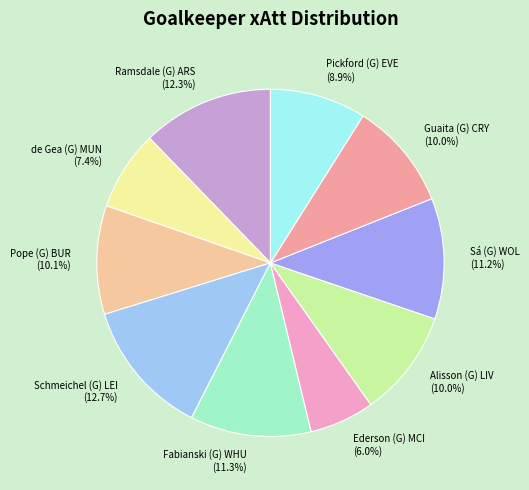

To the nearest percent, what is the difference between the Schmeichel (G) LEI and Alisson (G) LIV slice percentages?

3%